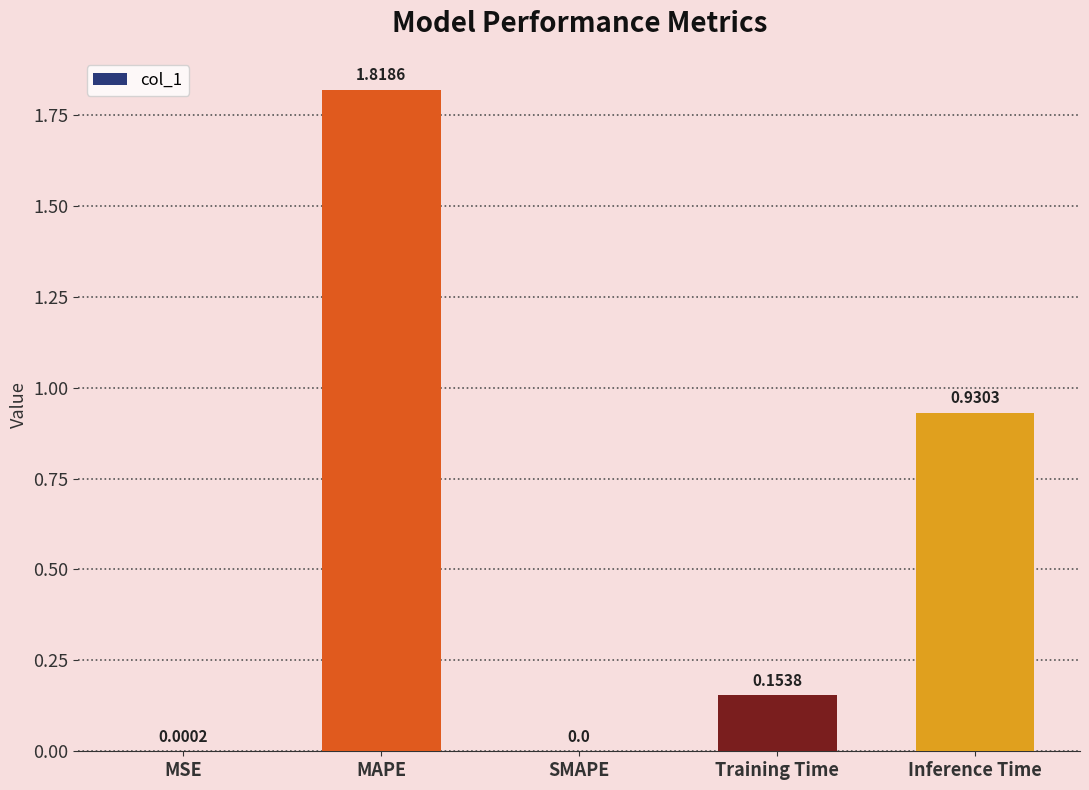

What is the sum of all values?

2.9